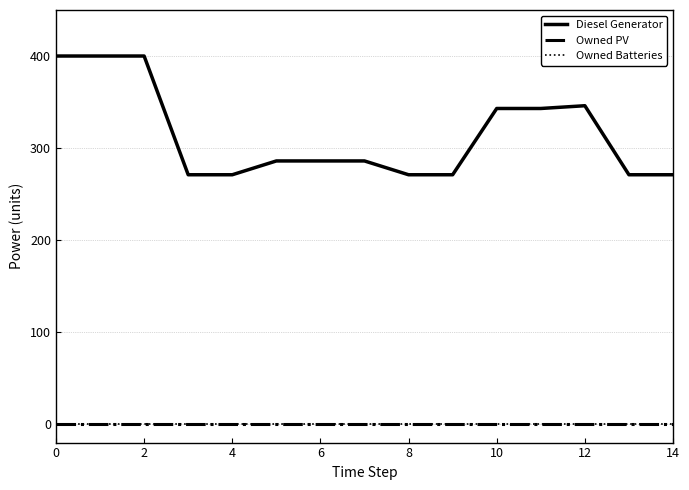

True or false: Diesel Generator and Owned Batteries intersect in this chart.

False